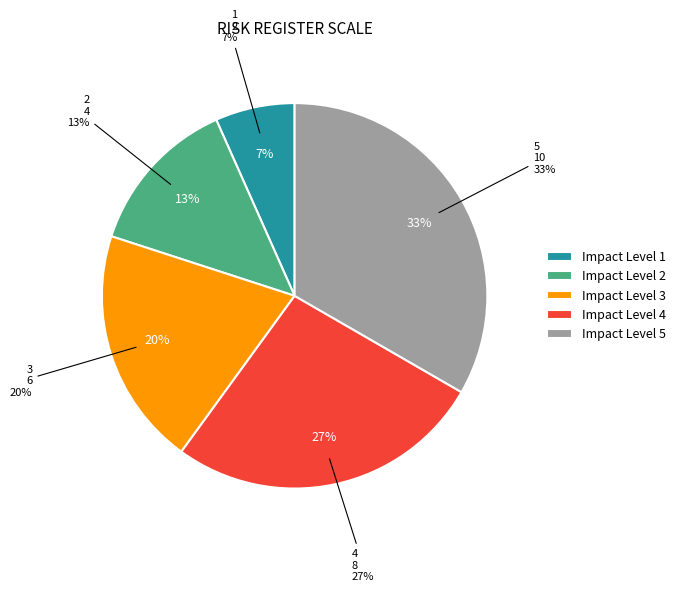

Does 4 represent more than half of the total?

No